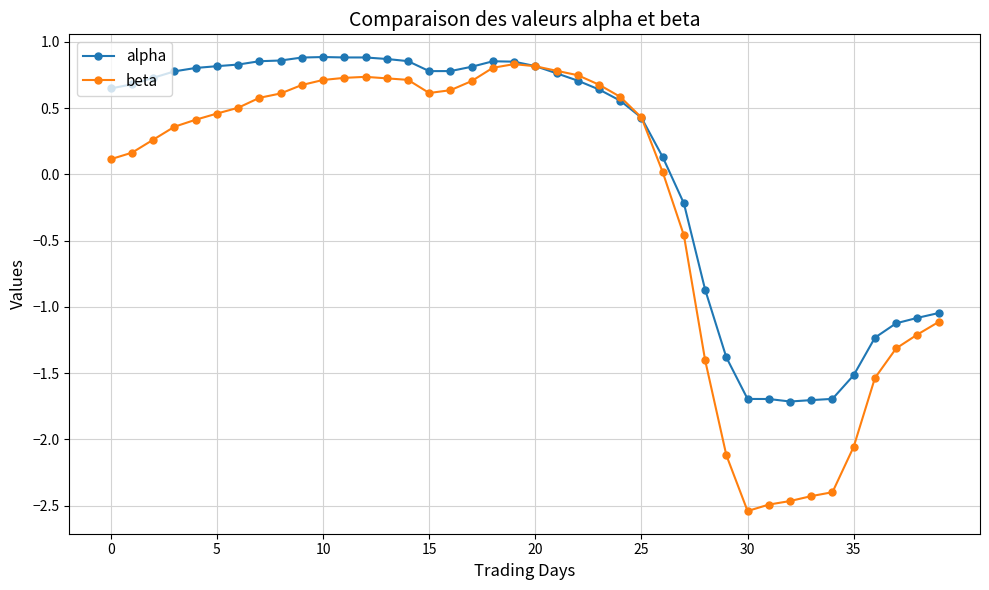

What is the value of the alpha point at the 16th from the left?

0.8